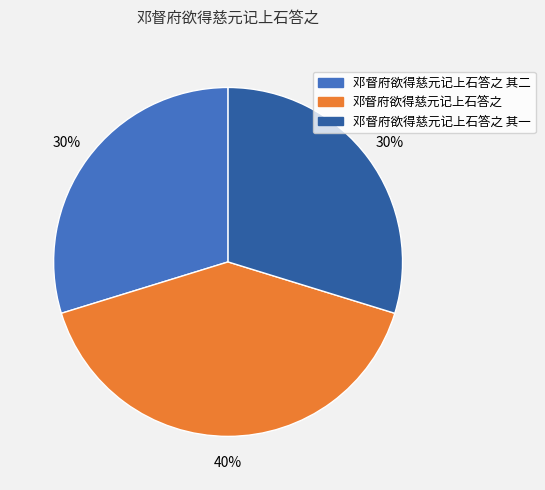

Between 邓督府欲得慈元记上石答之 and 邓督府欲得慈元记上石答之 其一, which is larger?

邓督府欲得慈元记上石答之